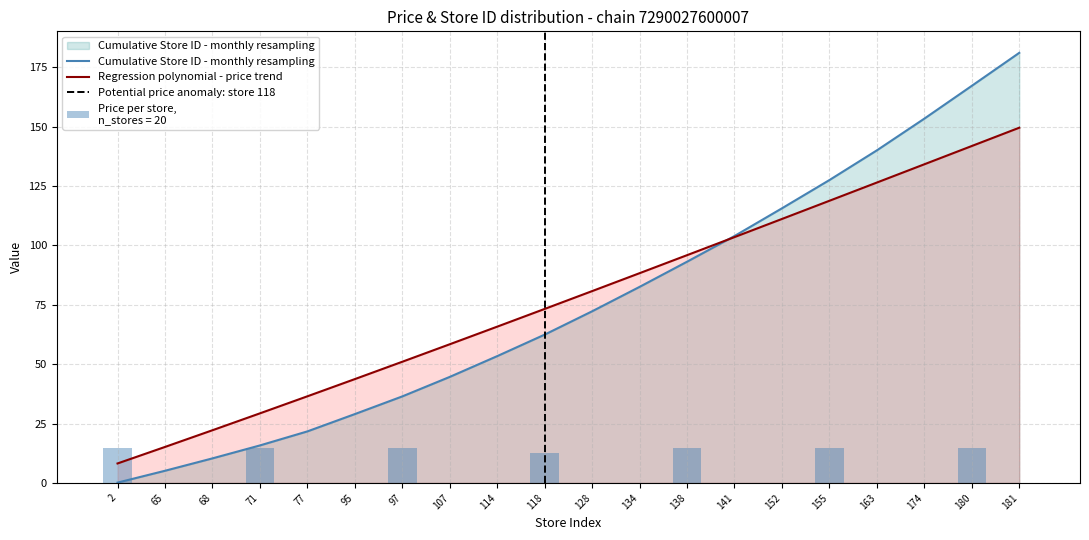

Is the value of Cumulative Store ID - monthly resampling at 155 greater than the value of Regression polynomial - price trend at 65?

Yes